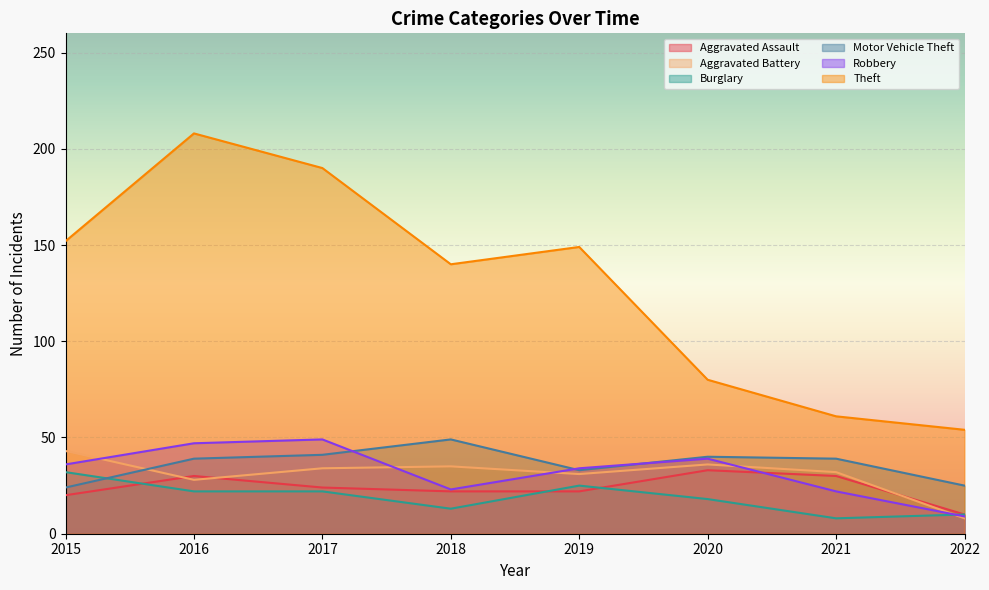

What is the total value across all series at 2021?

192